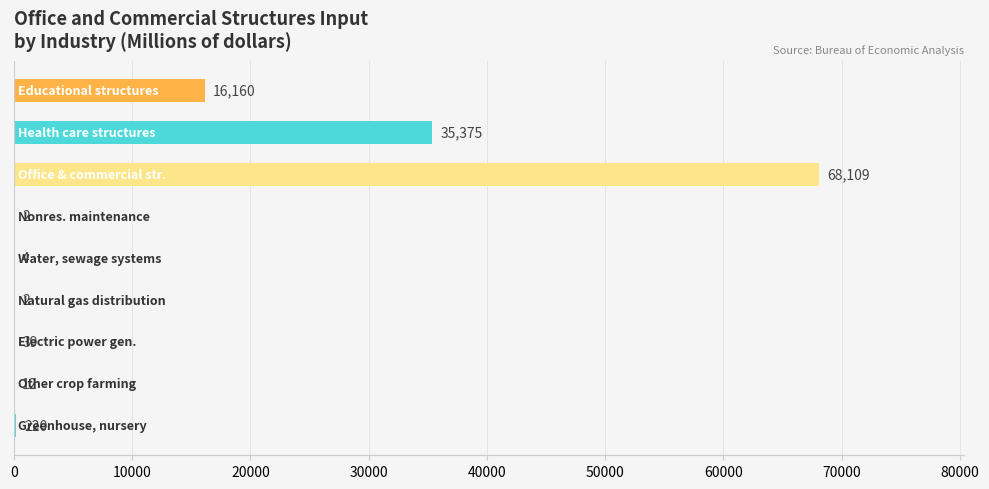

What is the sum of all values?

119923